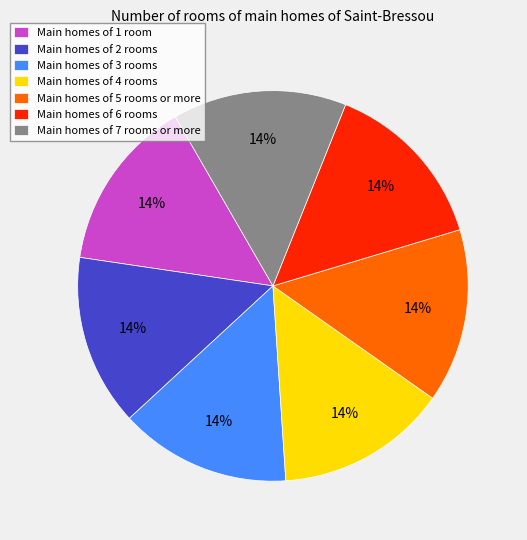

What percentage is the Main homes of 7 rooms or more slice, to the nearest percent?

14%